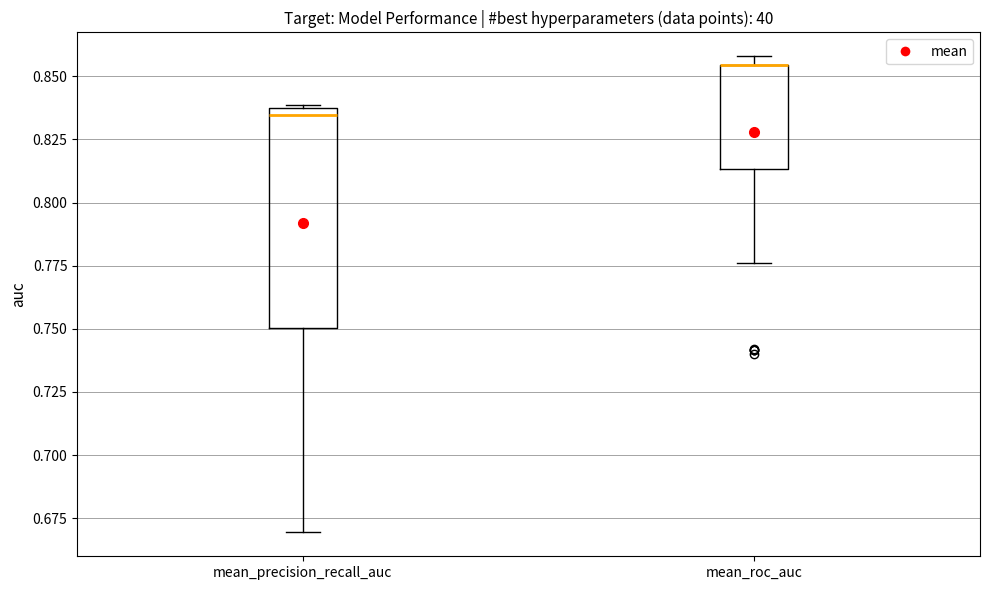

Where does the lower whisker of the box for mean_roc_auc end on the y-axis? The values are not printed on the chart, so give them approximately, as read against the axis.

0.775